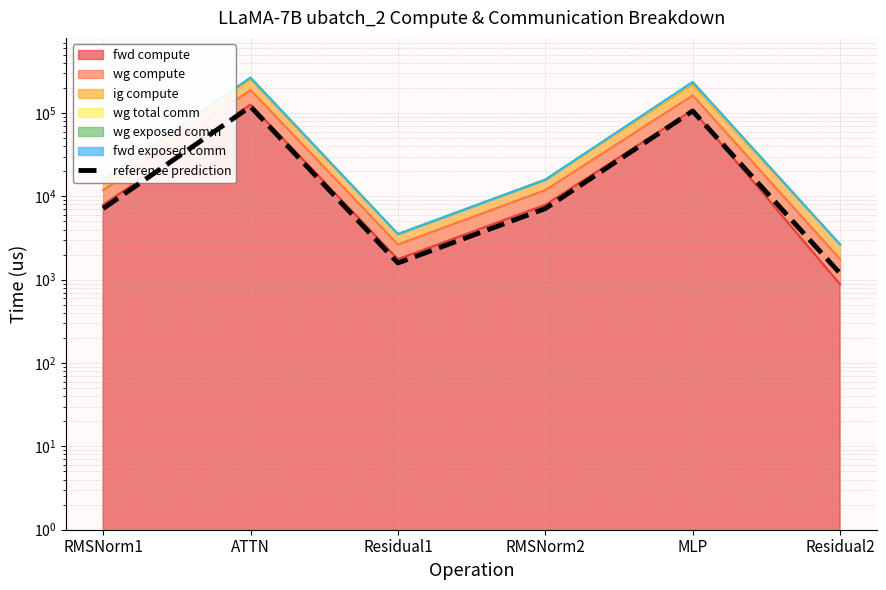

True or false: the data has more than 0 interior local peaks.

True